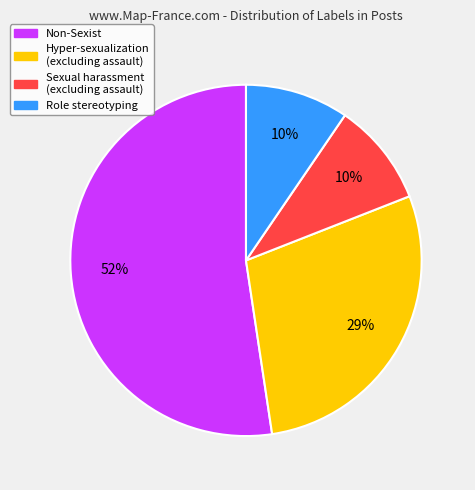

Which category has the biggest portion of the pie?

Non-Sexist